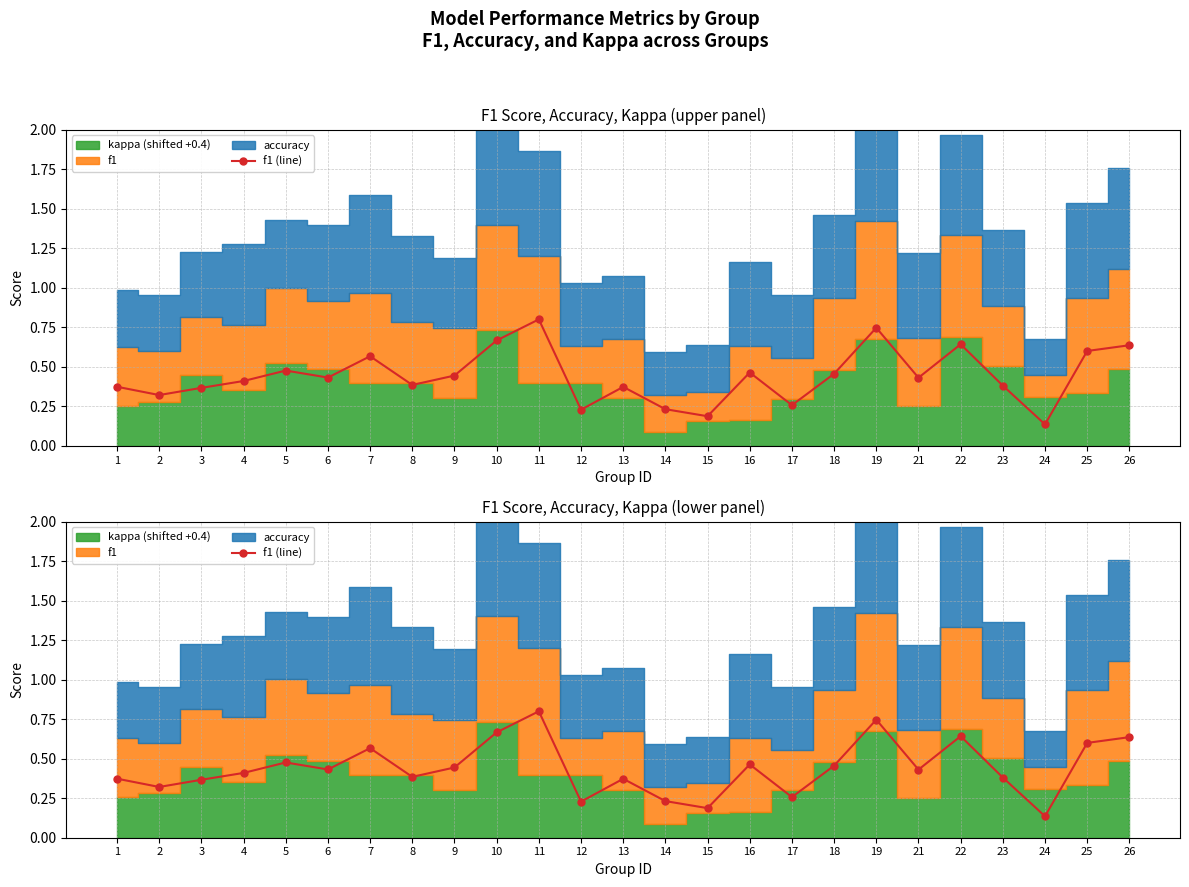

Where is the first local minimum?

2